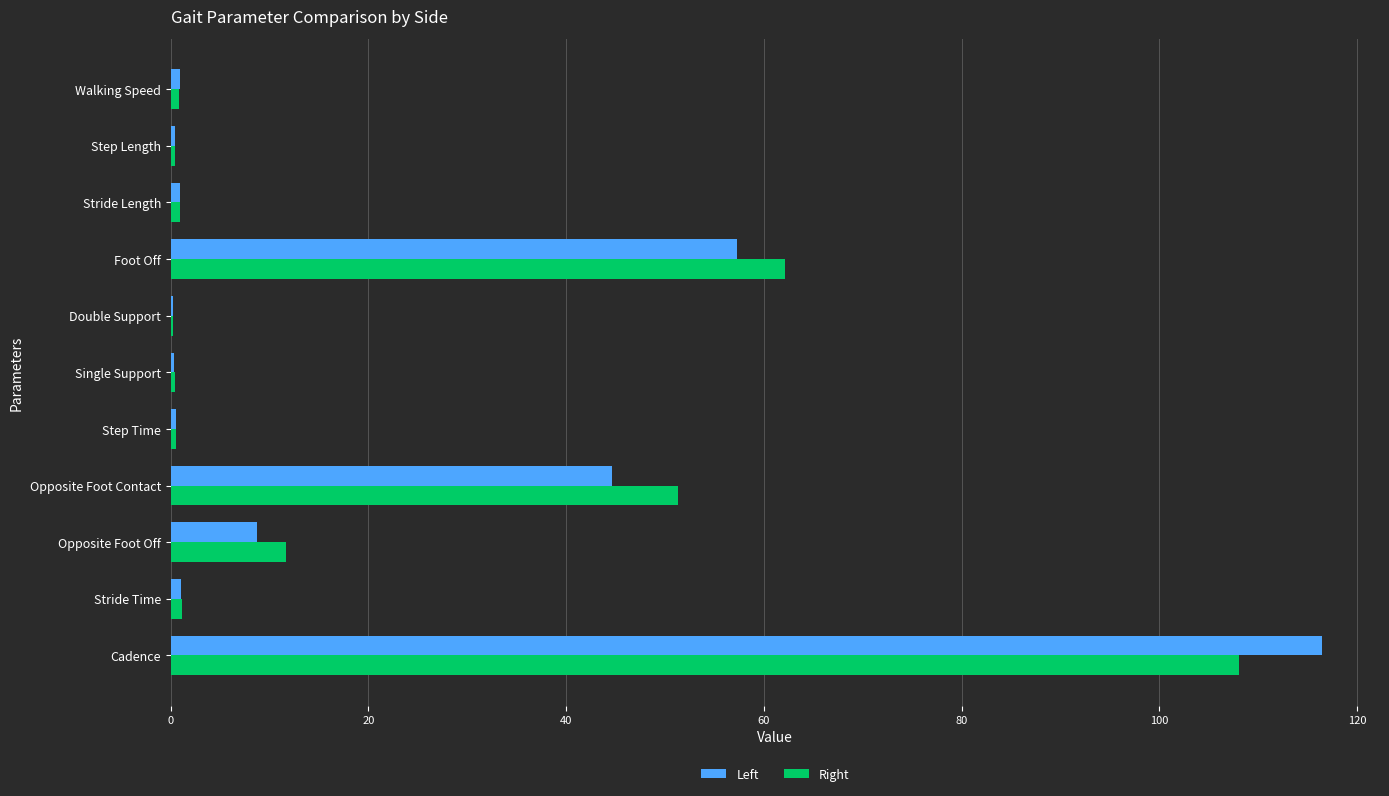

How many data points does each series have?

11